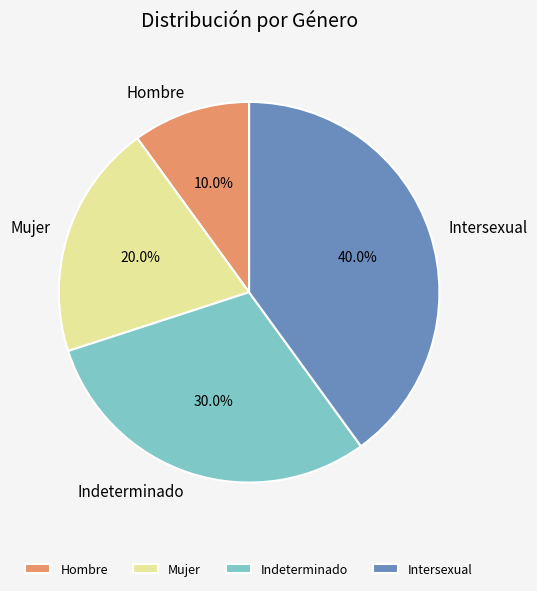

What percentage is the Intersexual slice, to the nearest percent?

40%